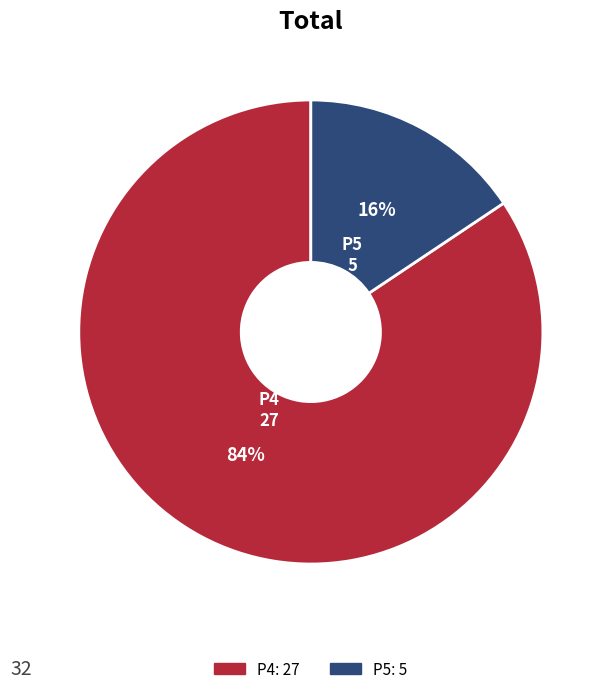

To the nearest percent, what portion does P5 represent?

16%